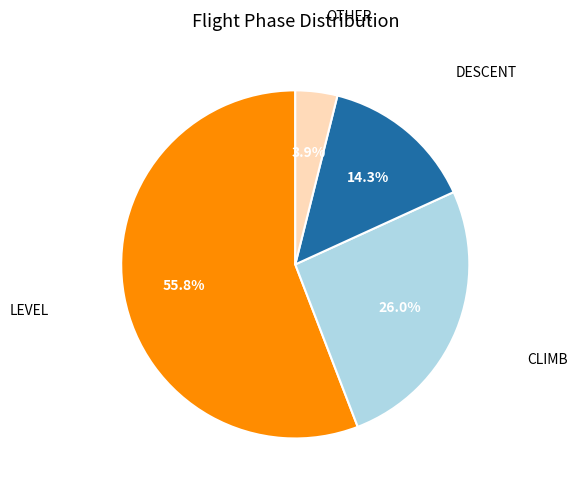

What is the ratio of the value at CLIMB to the value at DESCENT?

1.8